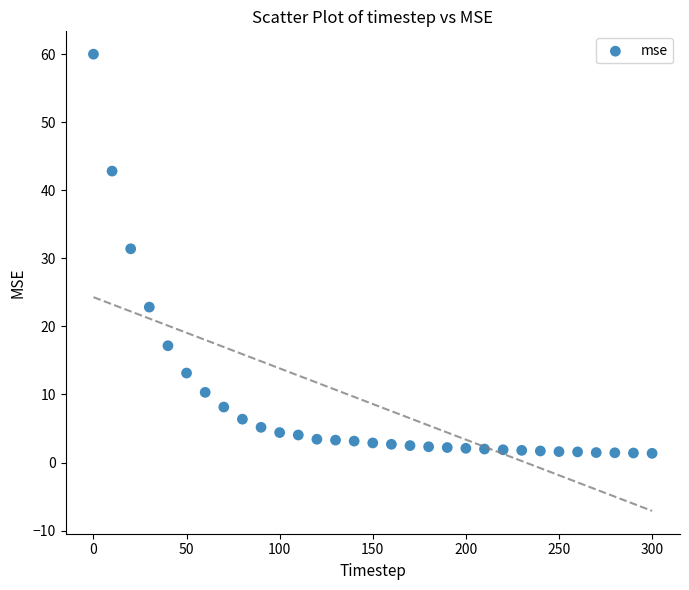

What is the range of X values (max minus min)?

300.0